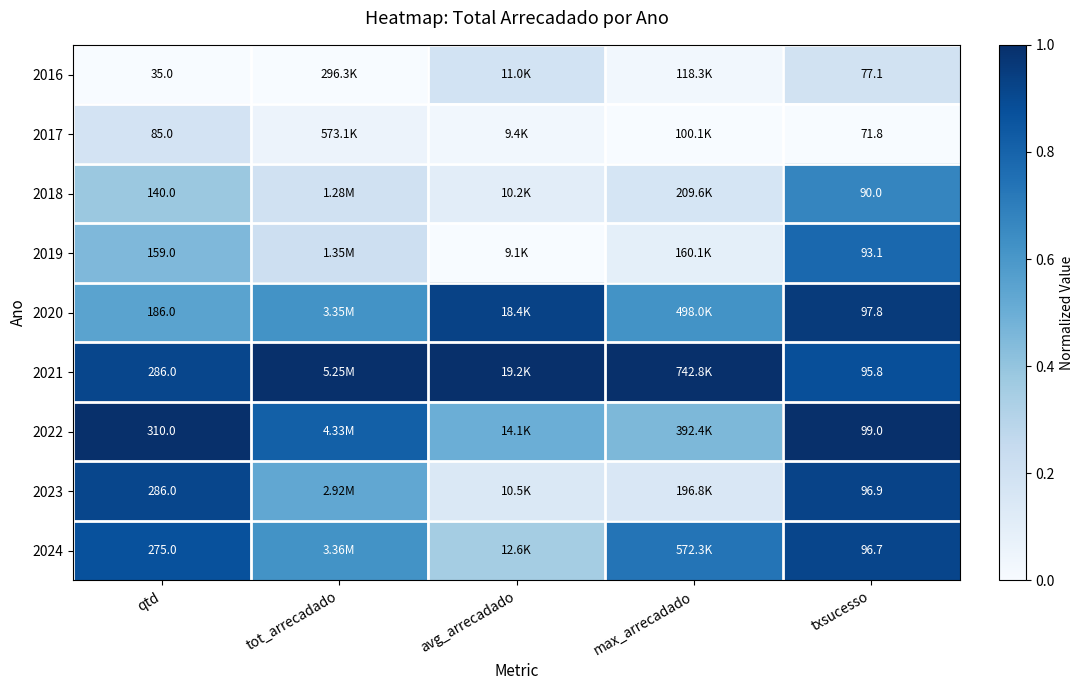

Which has a higher value, tot_arrecadado or qtd?

tot_arrecadado